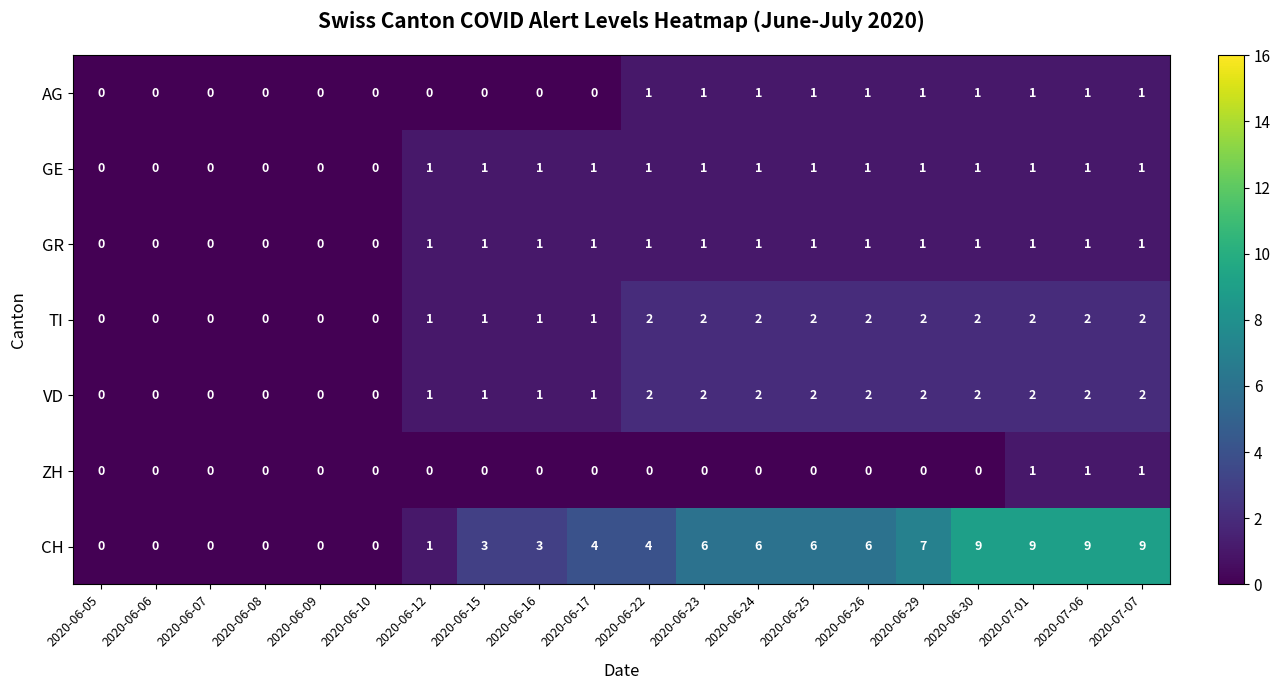

What is the sum of the TI values at 2020-06-23 and 2020-06-25?

4